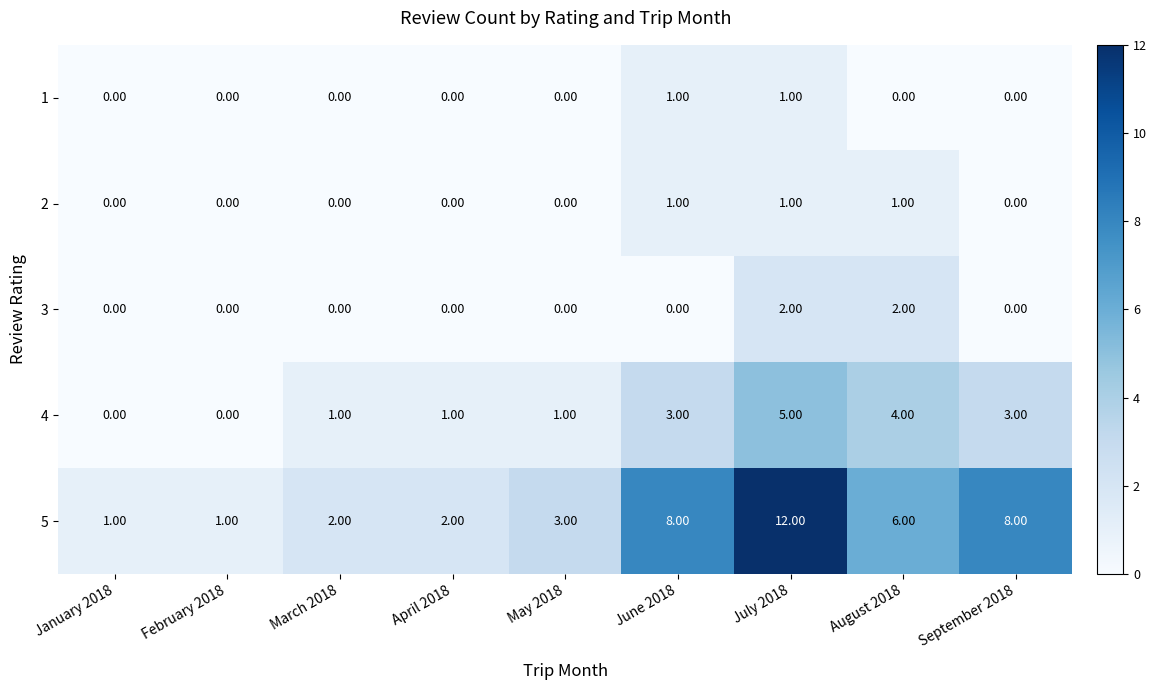

At which category is the sum across all series the highest?

July 2018